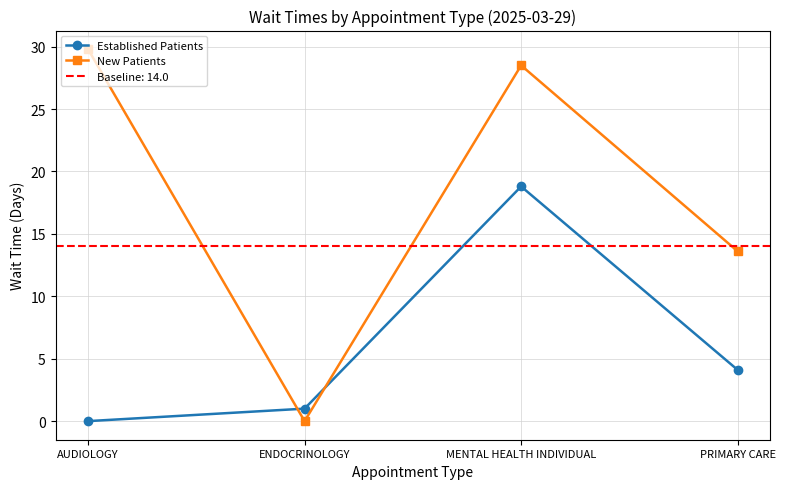

Which series ends up on top after the final intersection of New Patients and Established Patients?

New Patients